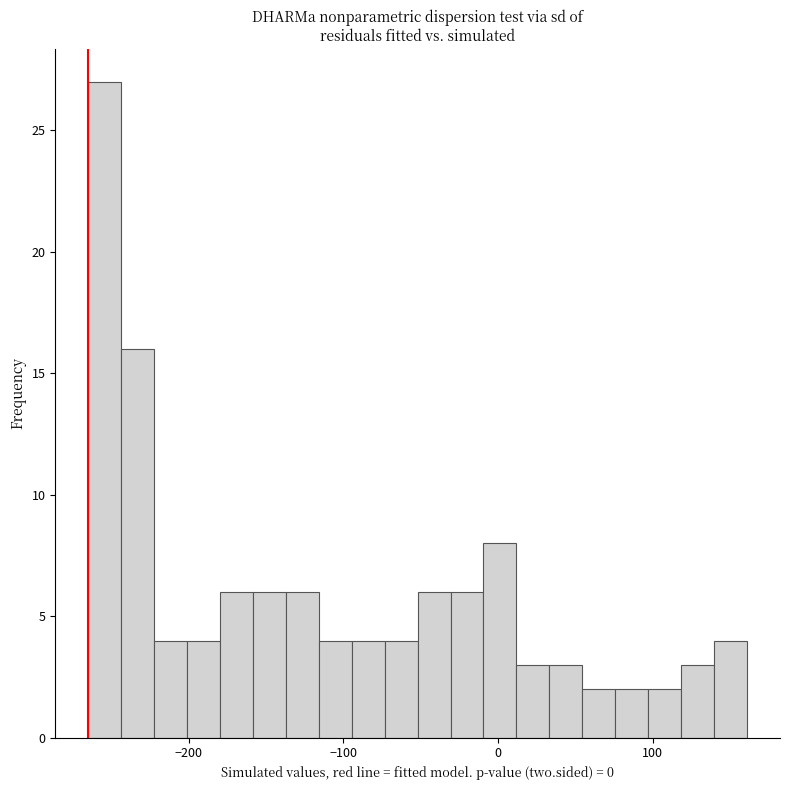

Around what value on the x-axis is the tallest bar? Give the approximate position of its centre, as read against the axis.

-250